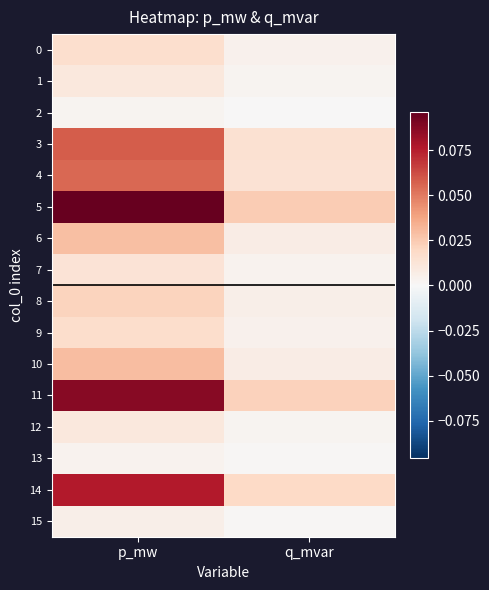

Reading left to right, what are all the values shown in this chart?

0: p_mw=0.0	q_mvar=0.0
1: p_mw=0.0	q_mvar=0.0
2: p_mw=0.0	q_mvar=0.0
3: p_mw=0.1	q_mvar=0.0
4: p_mw=0.1	q_mvar=0.0
5: p_mw=0.1	q_mvar=0.0
6: p_mw=0.0	q_mvar=0.0
7: p_mw=0.0	q_mvar=0.0
8: p_mw=0.0	q_mvar=0.0
9: p_mw=0.0	q_mvar=0.0
10: p_mw=0.0	q_mvar=0.0
11: p_mw=0.1	q_mvar=0.0
12: p_mw=0.0	q_mvar=0.0
13: p_mw=0.0	q_mvar=0.0
14: p_mw=0.1	q_mvar=0.0
15: p_mw=0.0	q_mvar=0.0